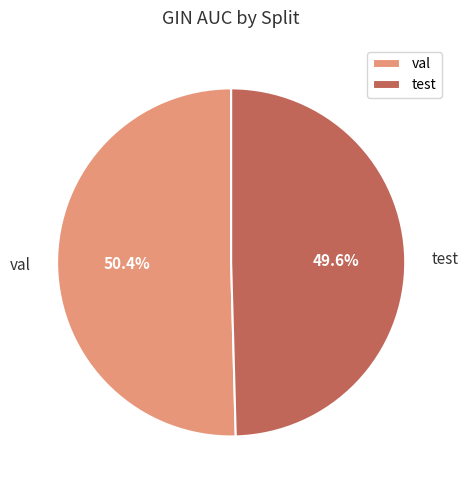

Which has a higher value, test or val?

val